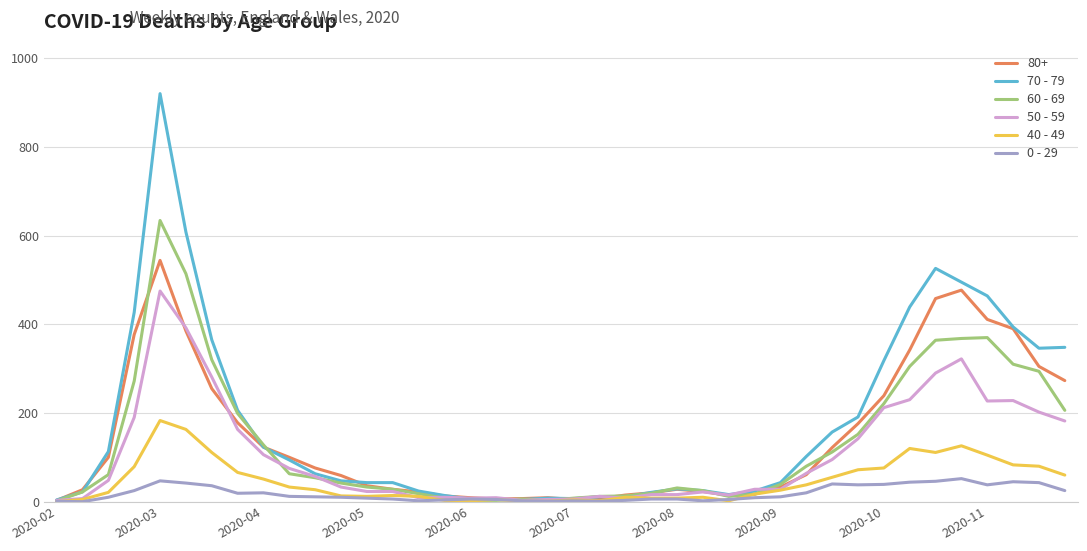

What is the sum of all 40 - 49 values?

1815